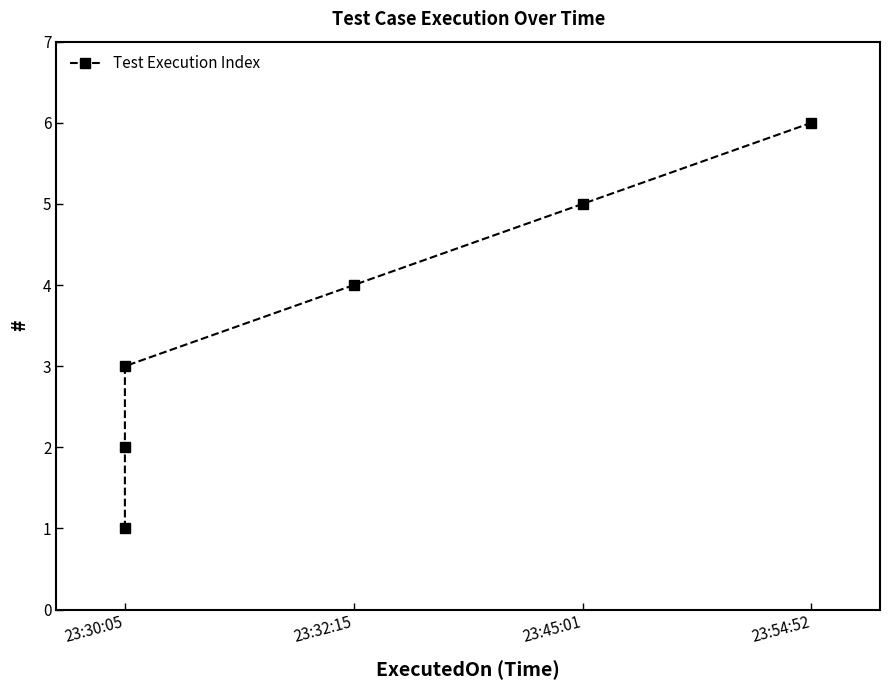

The chart shows a value of 1 at 23:30:05. True or false?

False